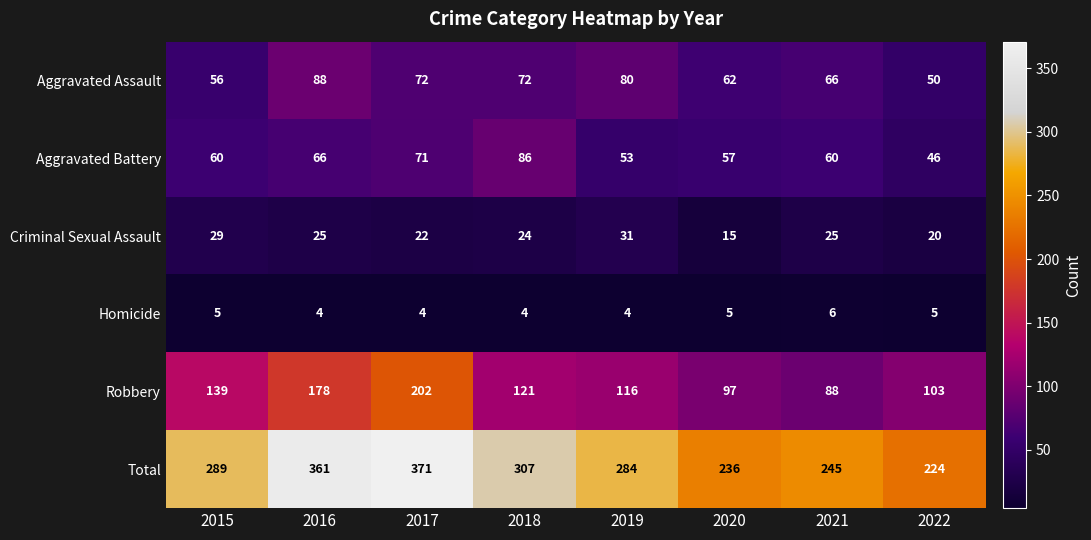

At how many categories does at least one series exceed 267?

5